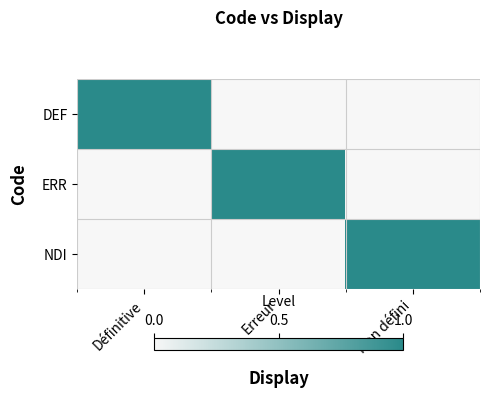

Which has a higher value, Erreur or Définitive?

Définitive